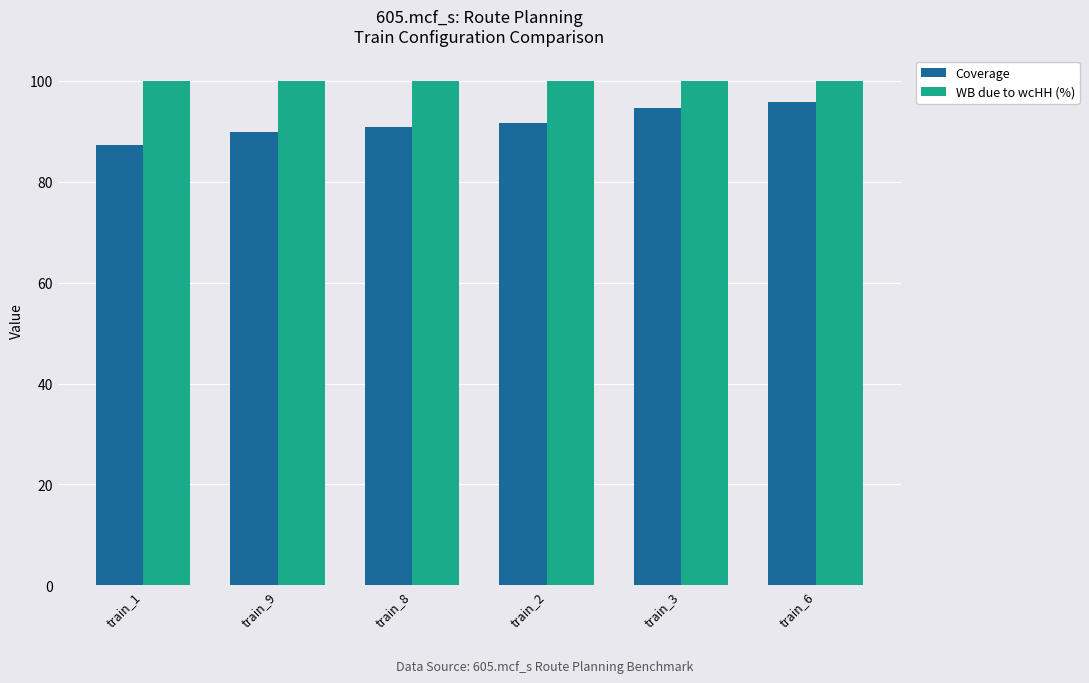

What is the maximum value shown in the chart?

100.0